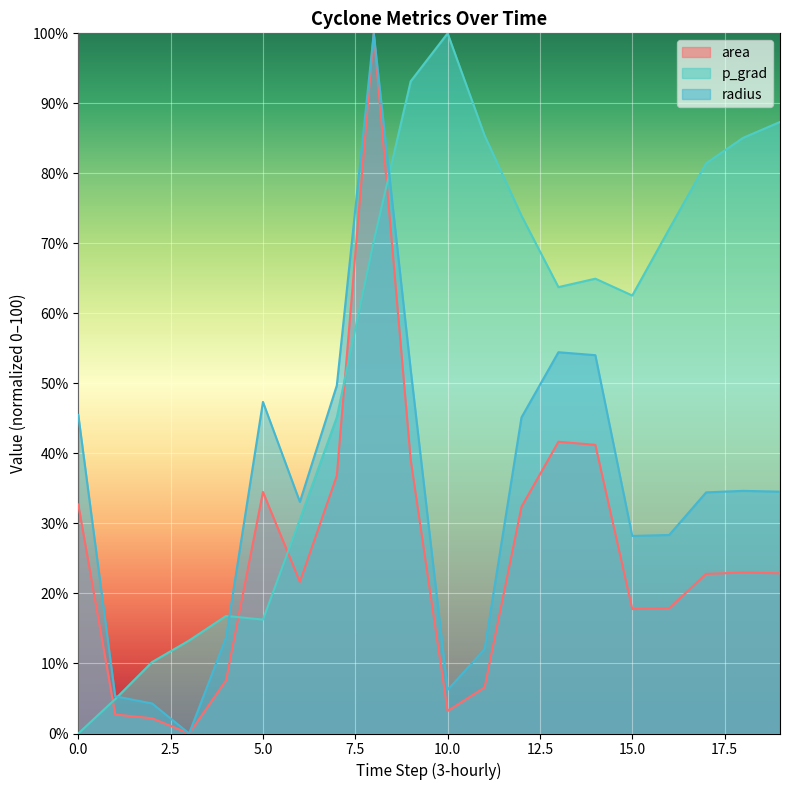

What is the average value of the radius series?

34.2